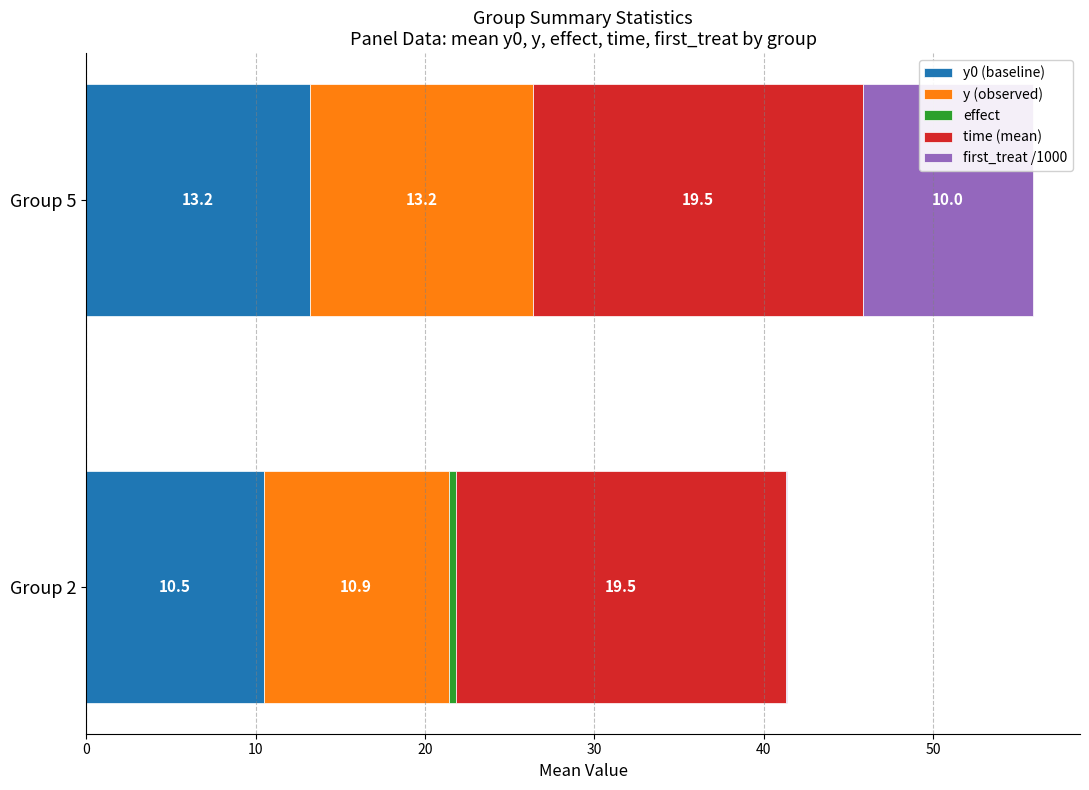

The value of y0 (baseline) at Group 5 is 3.3. True or false?

False